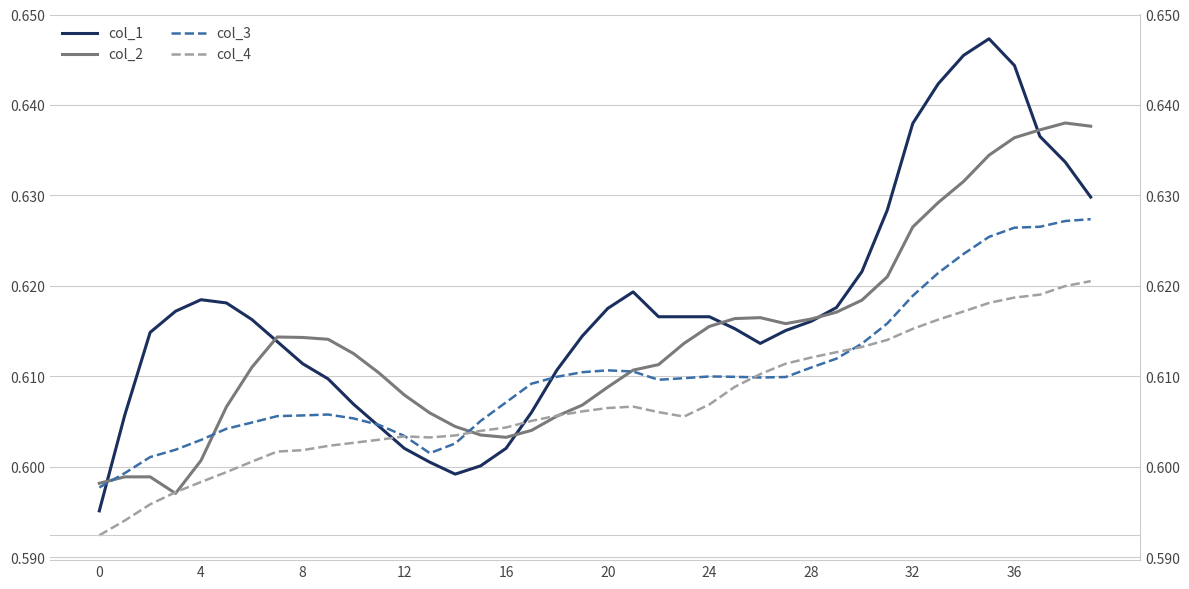

What is the sum of the col_1 values at 30 and 24?

1.2